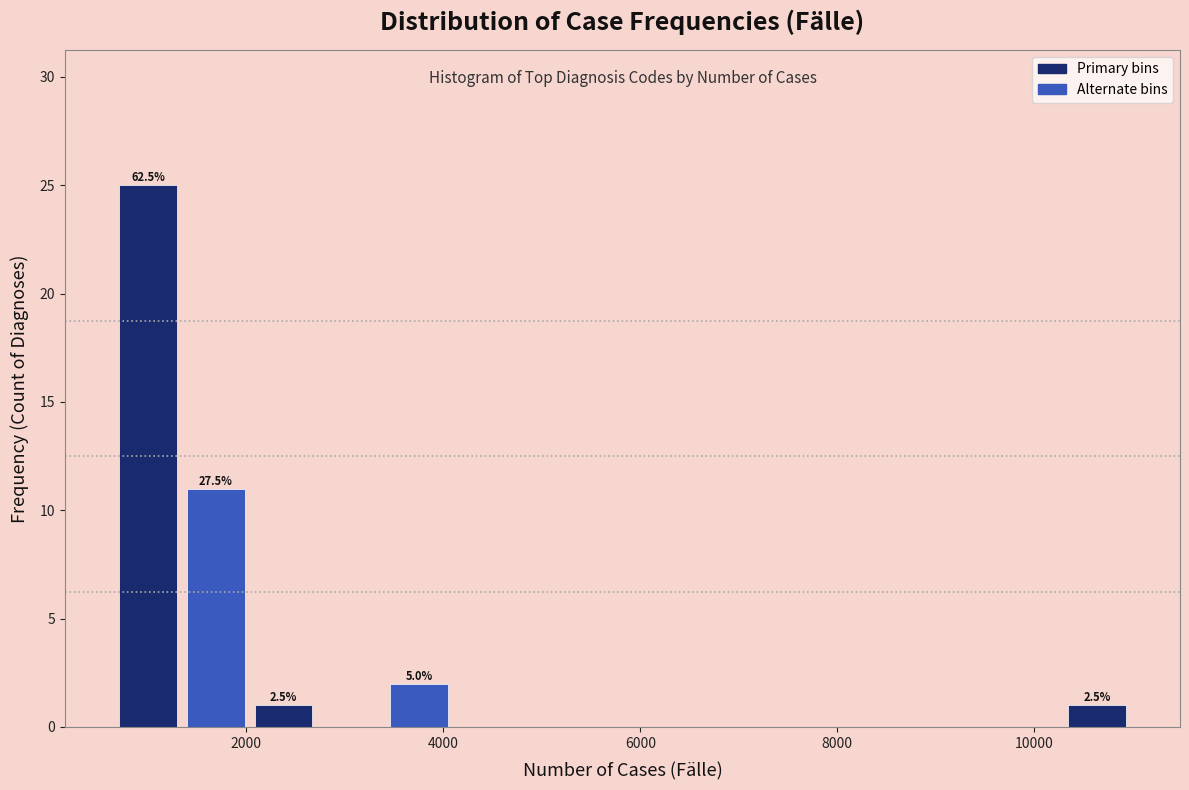

Around what value on the x-axis is the tallest bar? Give the approximate position of its centre, as read against the axis.

1000